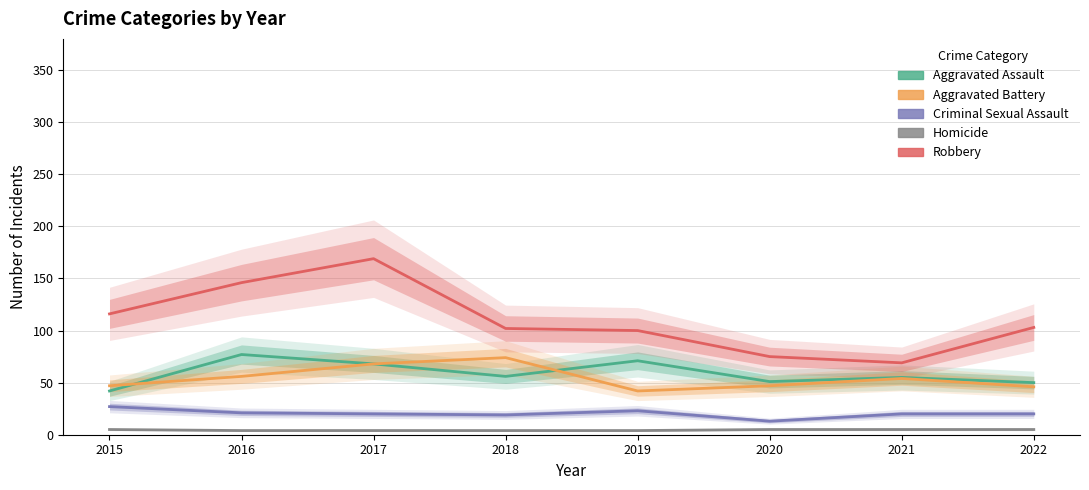

At which category does the chart reach its peak across all series?

2017